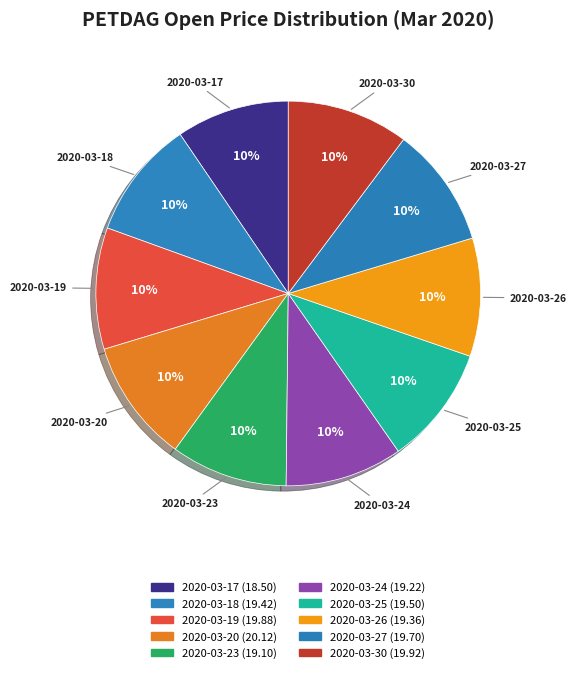

Count the number of slices in the pie.

10